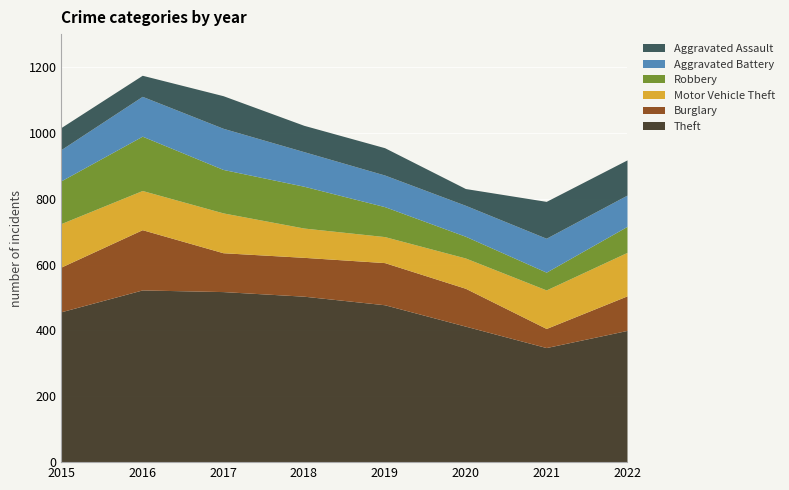

What is the approximate value of Aggravated Assault at 2020, to the nearest 10?

50